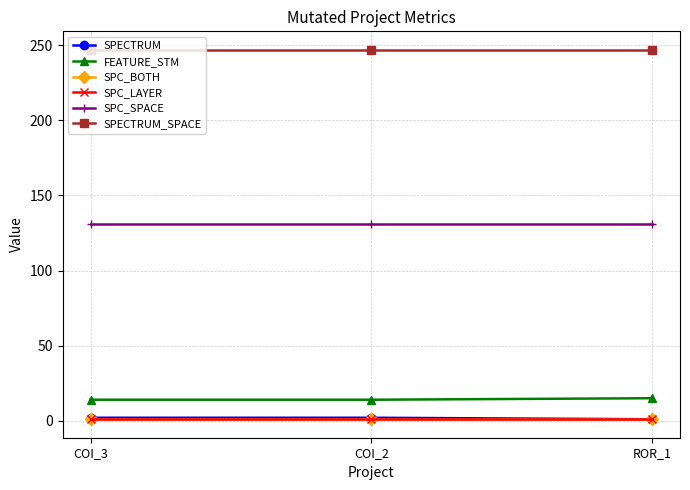

The value of SPC_BOTH at COI_2 is 1. True or false?

True